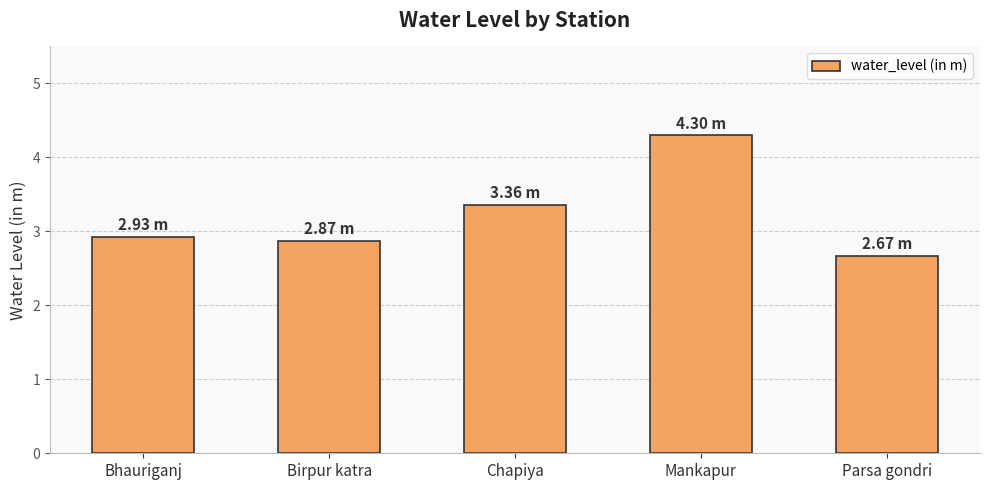

The chart shows a value of 5.0 at Chapiya. True or false?

False